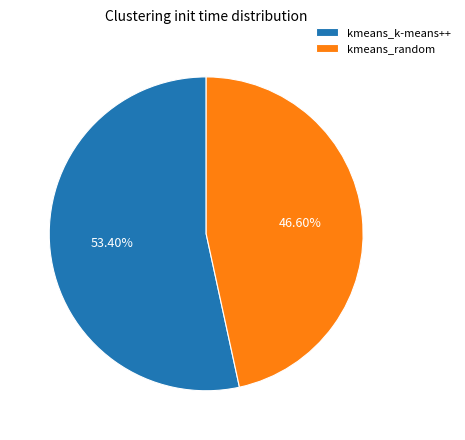

What percentage is the kmeans_random slice, to the nearest percent?

47%